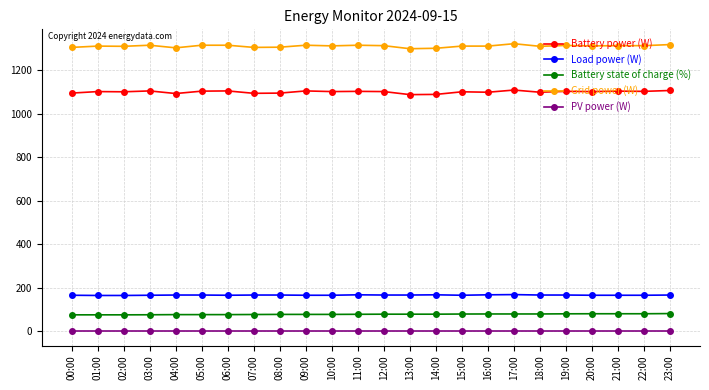

What is the average value of the Load power (W) series?

165.7